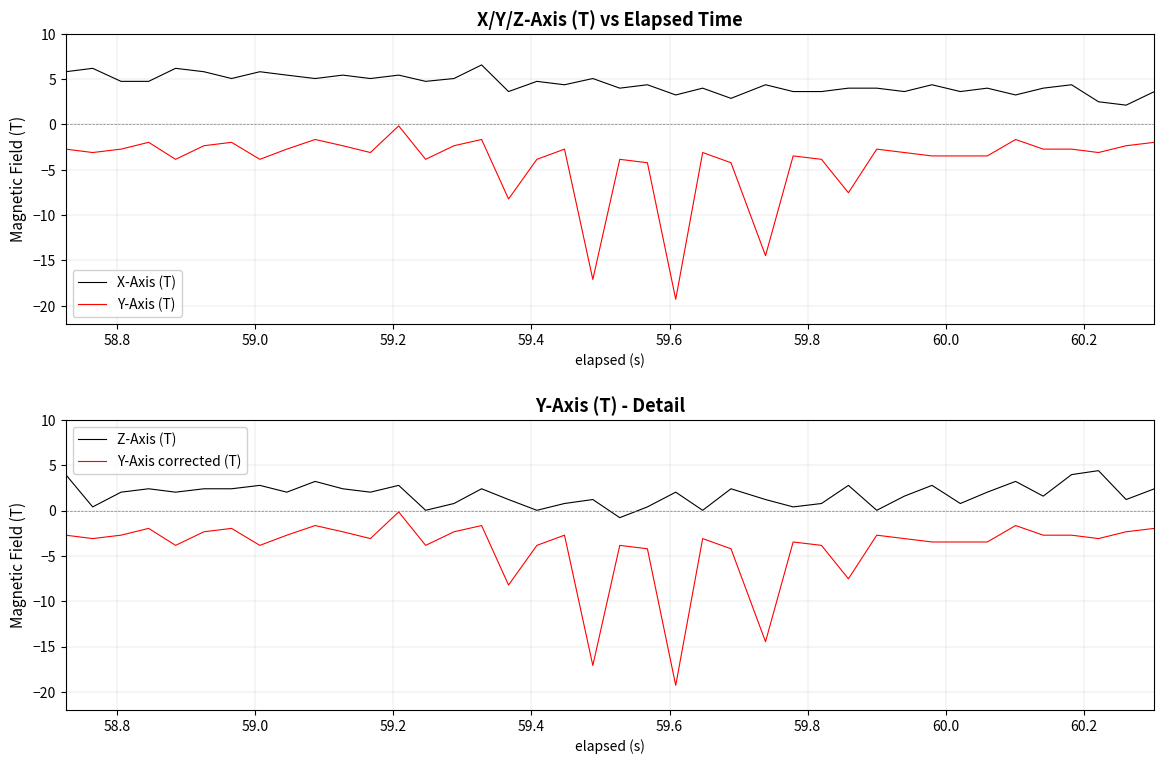

True or false: X-Axis (T) and Y-Axis (T) cross at least once.

False